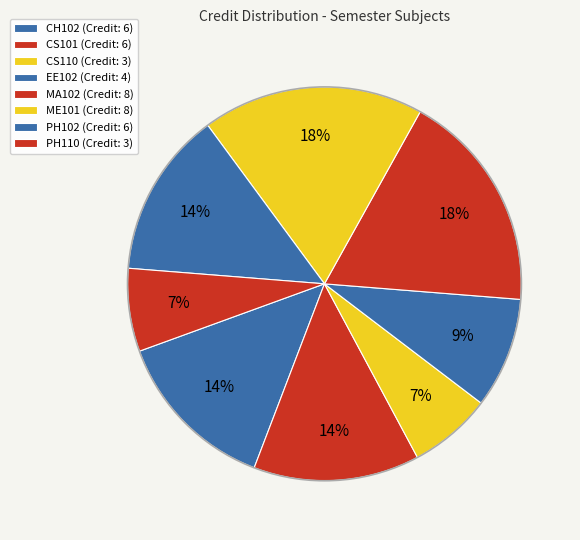

Combined, do PH110 and CH102 account for over 50%?

No